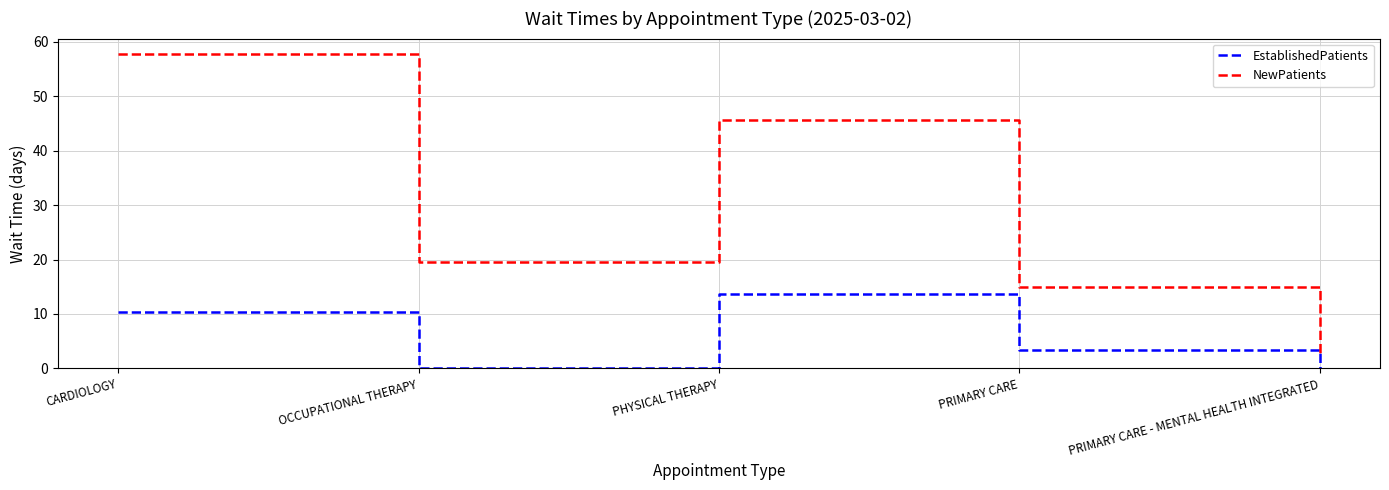

What position from the left is PRIMARY CARE?

4